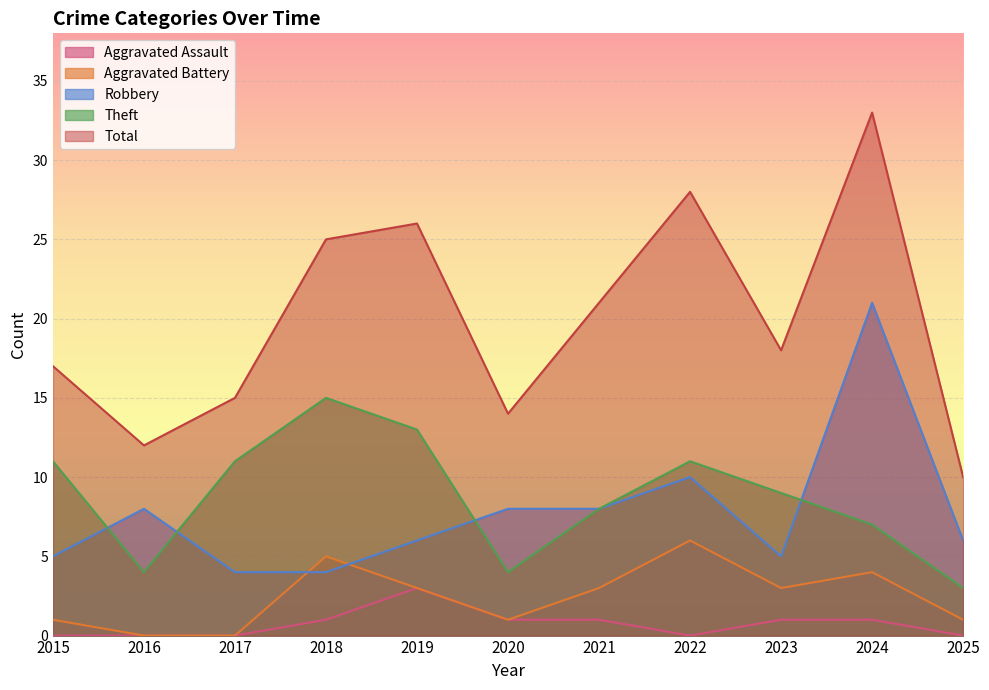

The value of Total at 2021 is 10. True or false?

False